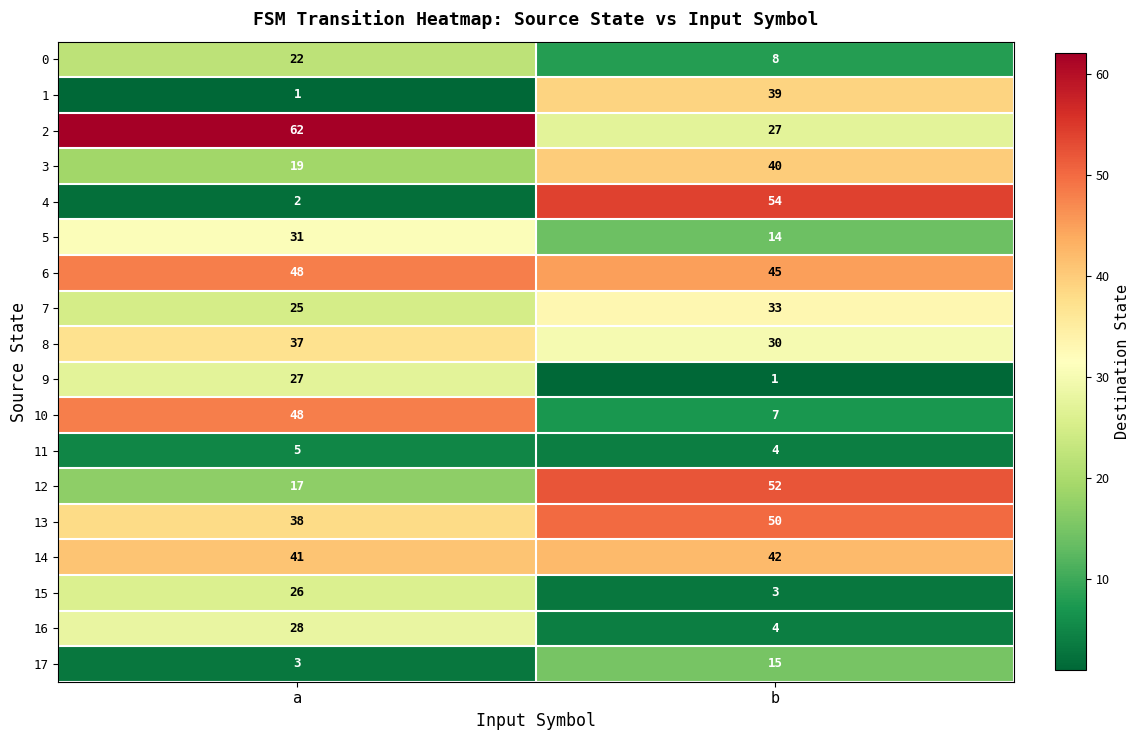

True or false: 16 has a value of 4 at b.

True